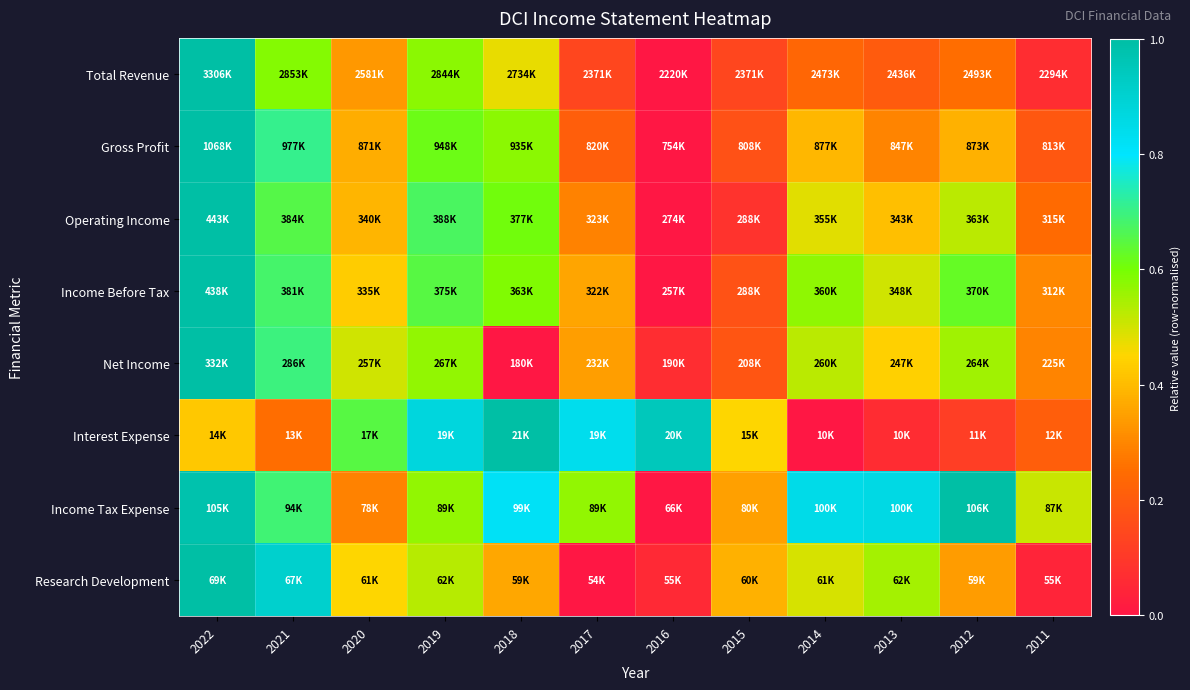

What is the total value across all series at 2013?

3.3